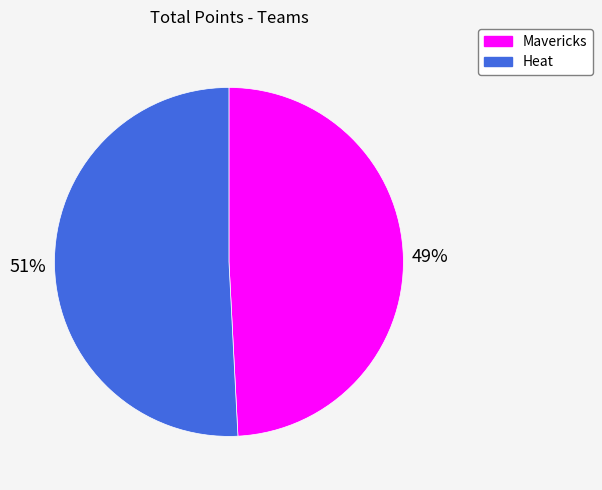

Which slice represents more than half of the pie?

Heat